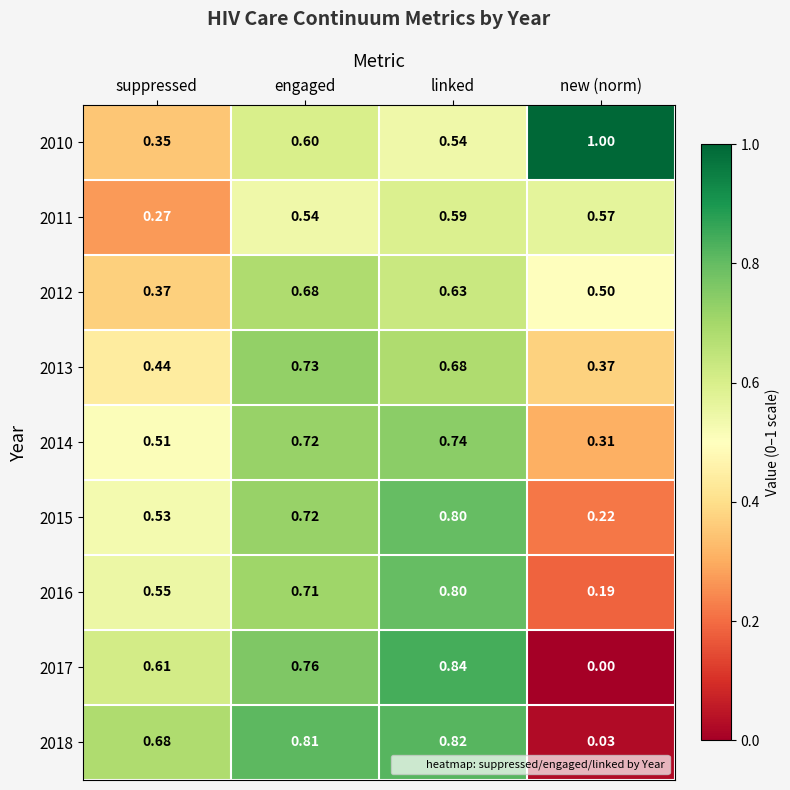

At which category is the sum across all series the highest?

linked